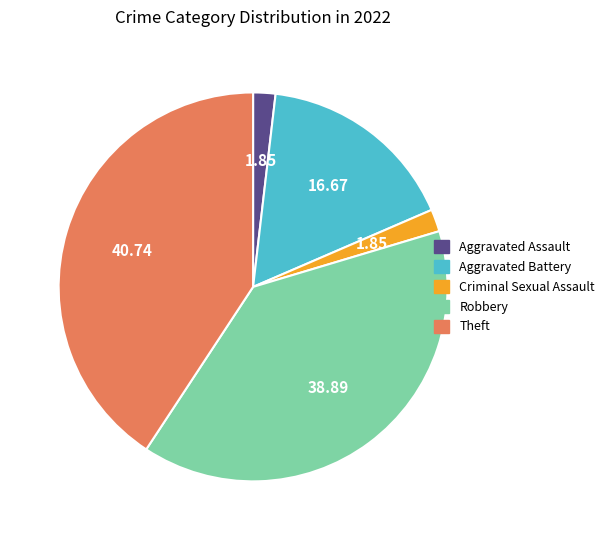

Is there a majority slice in this chart?

No